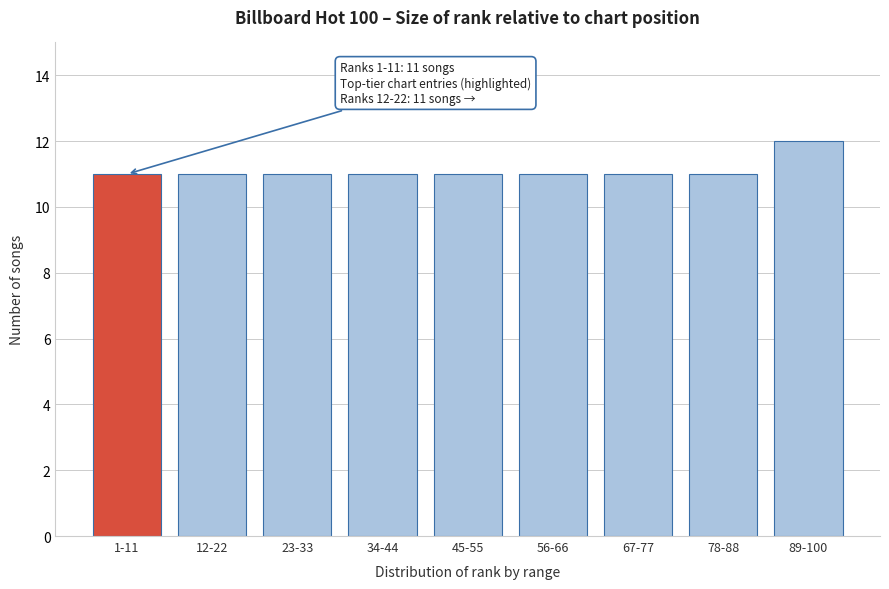

Reading left to right, transcribe all the data shown in this chart.

1-11=11	12-22=11	23-33=11	34-44=11	45-55=11	56-66=11	67-77=11	78-88=11	89-100=12